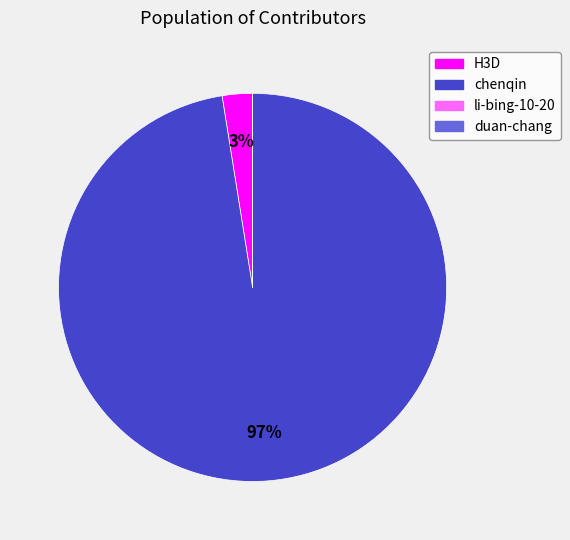

To the nearest percent, what portion does H3D represent?

3%